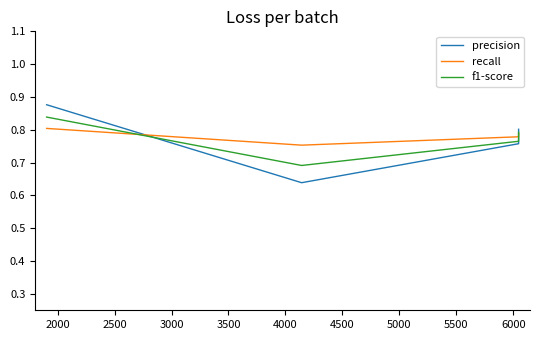

True or false: f1-score and precision intersect in this chart.

True